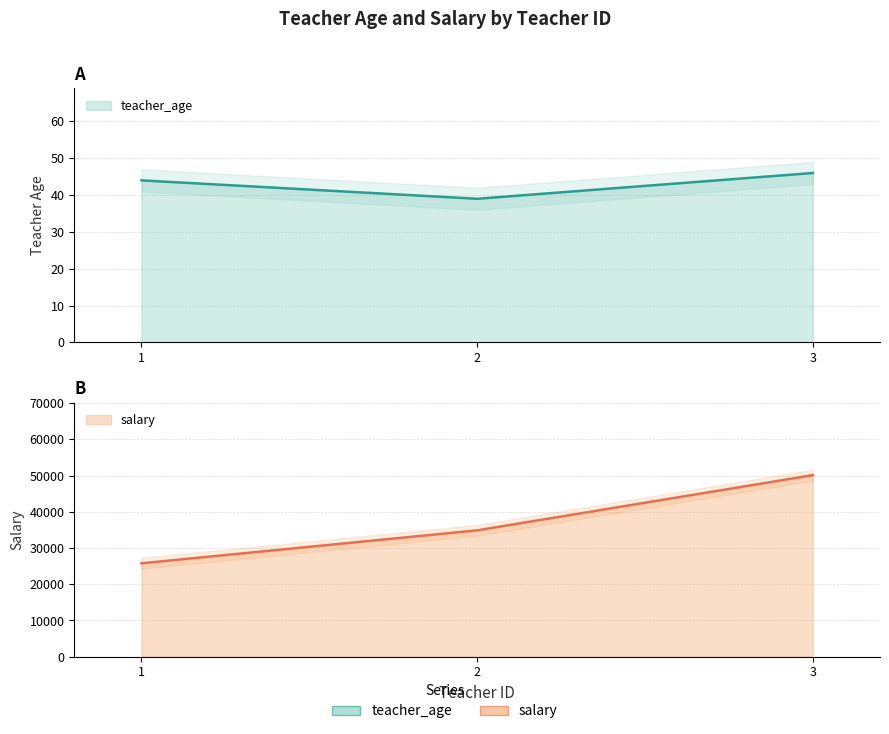

Is it true that teacher_age equals 17.2 at 2?

False